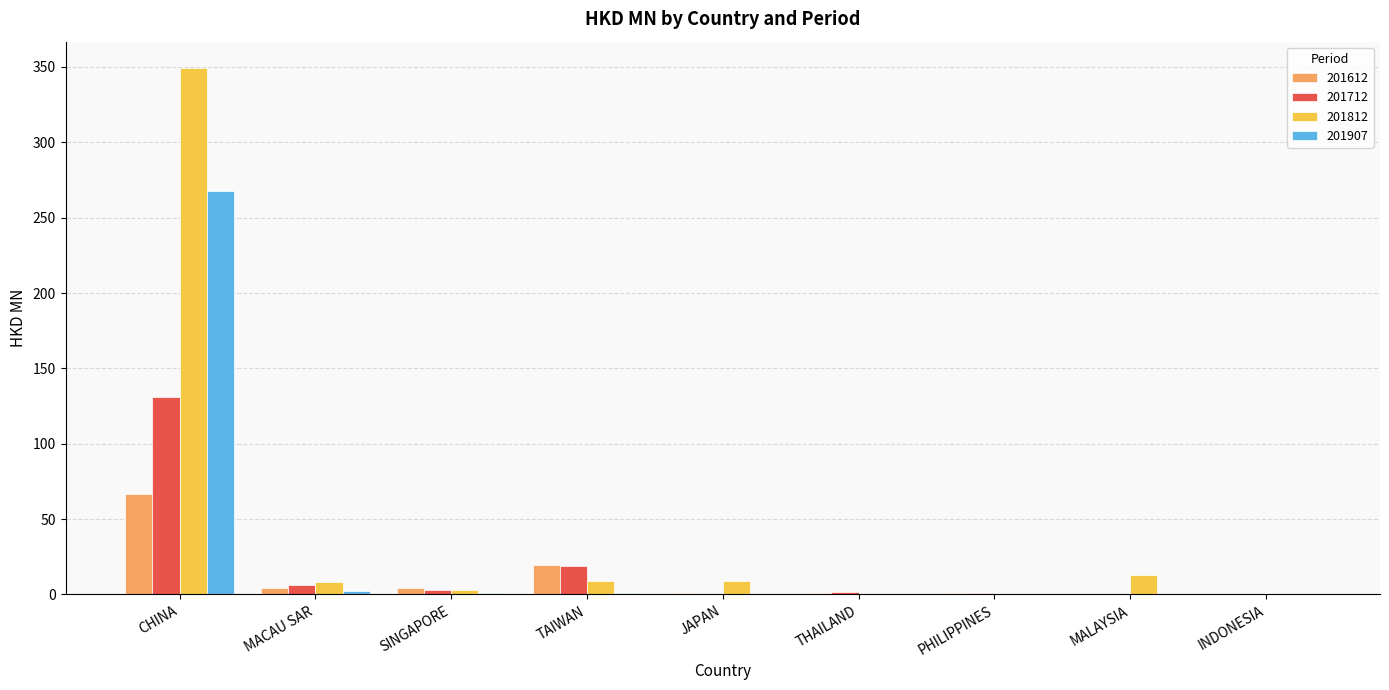

Which series has the widest spread of values?

201812